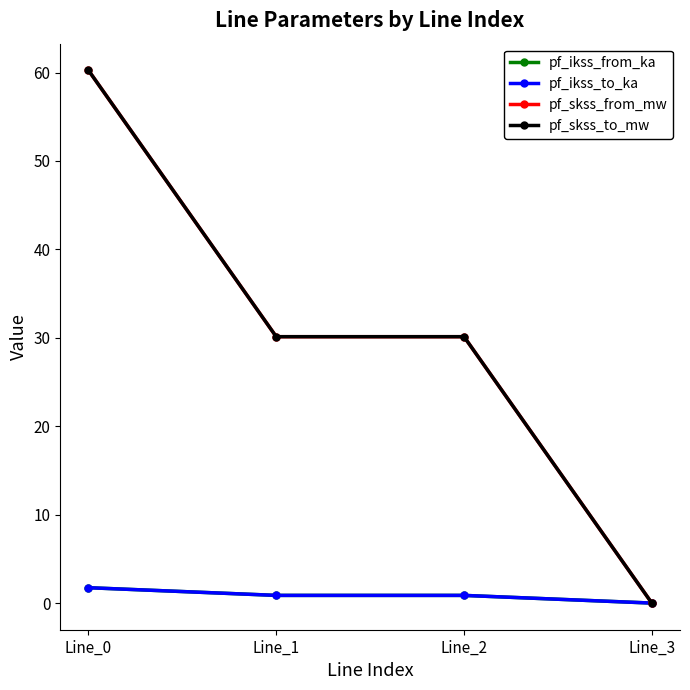

In pf_skss_to_mw, how many points are lower than both neighbors (excluding endpoints)?

1